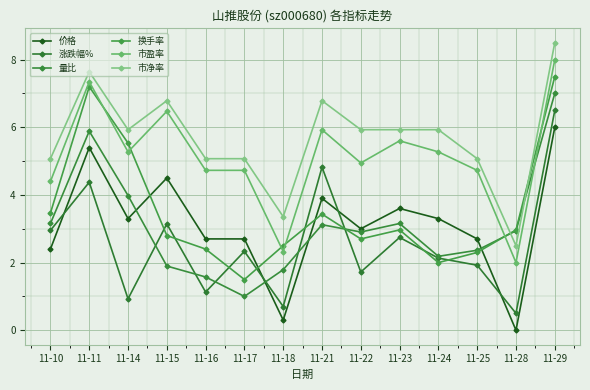

True or false: 市净率 and 市盈率 cross at least once.

False